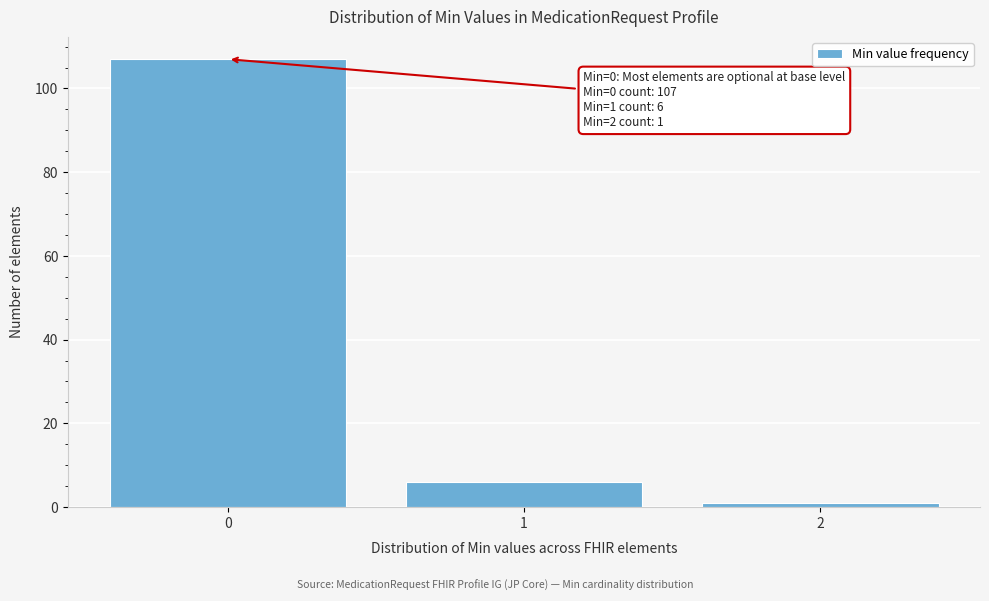

Reading right to left, extract all data points from this chart.

2=1	1=6	0=107